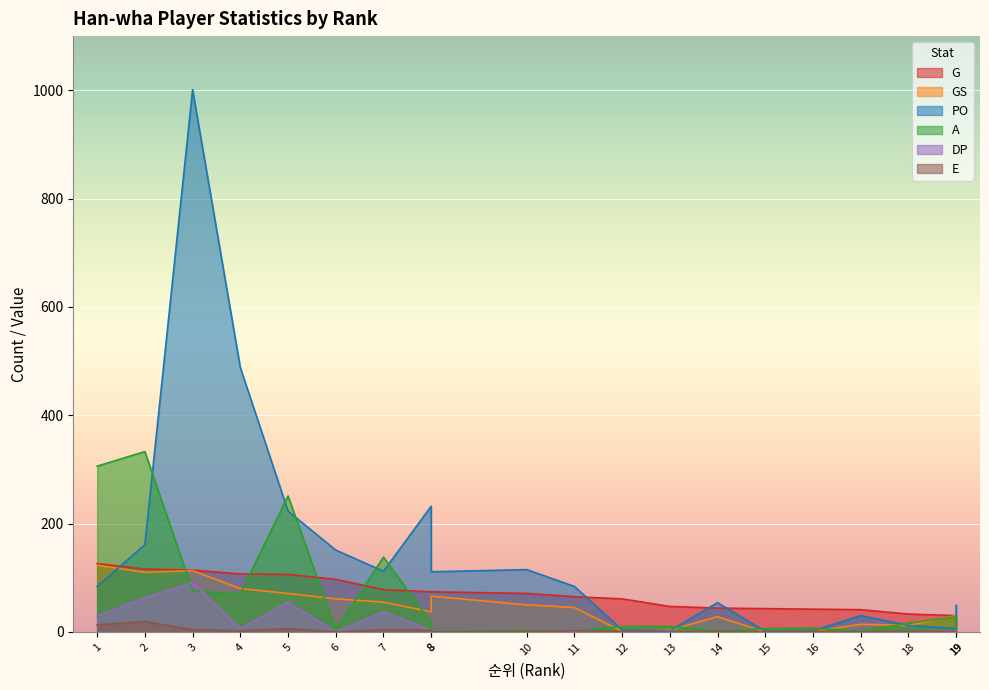

Reading right to left, list all the values displayed in this chart.

G: 30	30	33	41	42	43	44	47	61	65	71	74	74	78	97	106	107	114	116	126
GS: 29	30	12	14	1	0	28	3	1	45	50	66	37	55	61	71	80	113	110	123
PO: 49	6	12	30	2	1	54	2	4	84	115	111	232	112	151	223	488	1001	161	84
A: 3	28	16	1	7	6	2	10	10	1	3	2	17	138	4	251	70	76	333	306
DP: 1	2	0	0	0	0	0	1	0	0	0	1	3	37	0	55	6	91	63	29
E: 0	1	1	0	1	0	1	0	1	2	1	0	3	4	0	6	2	4	19	13